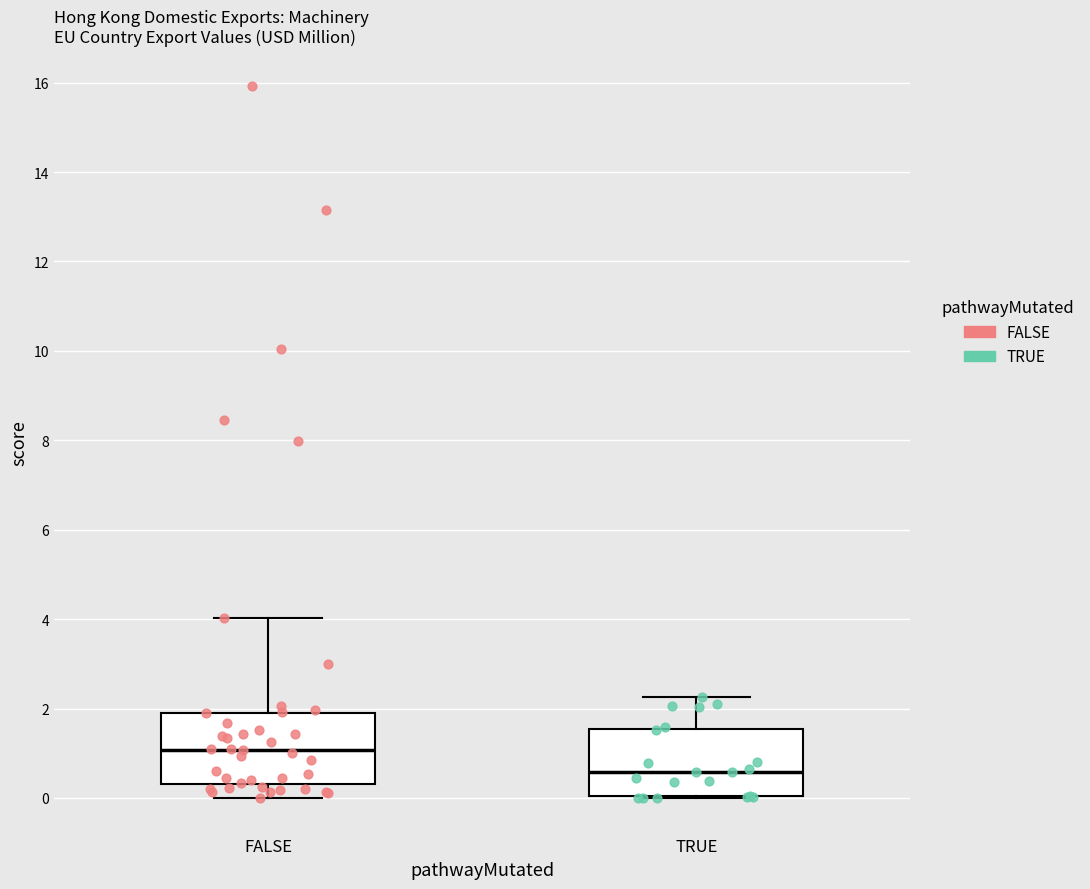

Reading left to right, read every box against the y-axis: the position of its median line, the range the box covers, and the ends of its whiskers. The values are not printed on the chart, so give them approximately, as read against the axis.

FALSE: median 1.0, box 0.4 to 2.0, whiskers 0.0 to 4.0
TRUE: median 0.6, box 0.0 to 1.6, whiskers 0.0 to 2.2